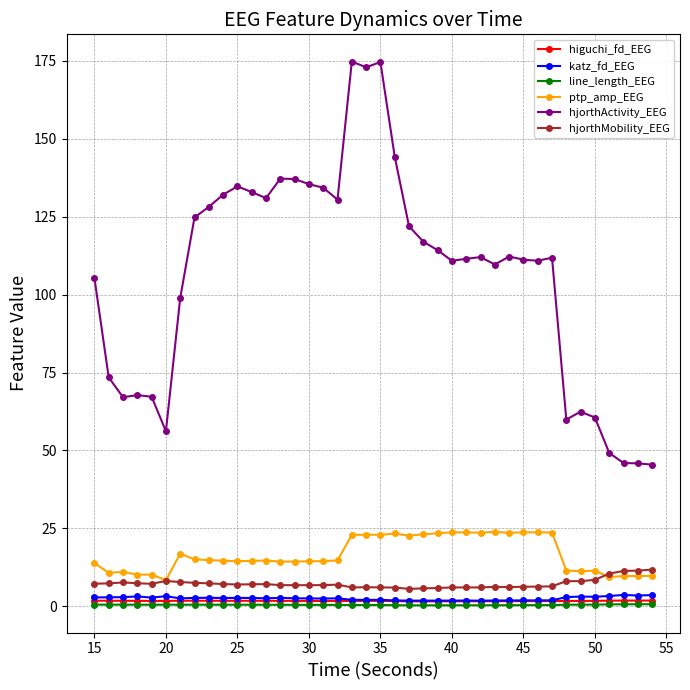

True or false: higuchi_fd_EEG and hjorthMobility_EEG cross at least once.

False